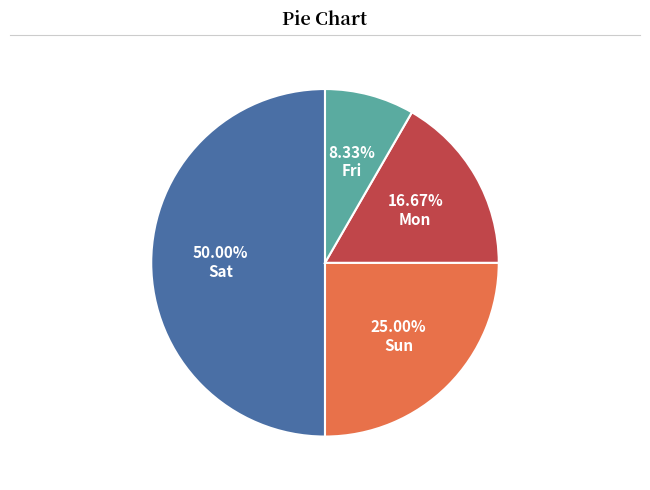

Does Fri represent more than half of the total?

No